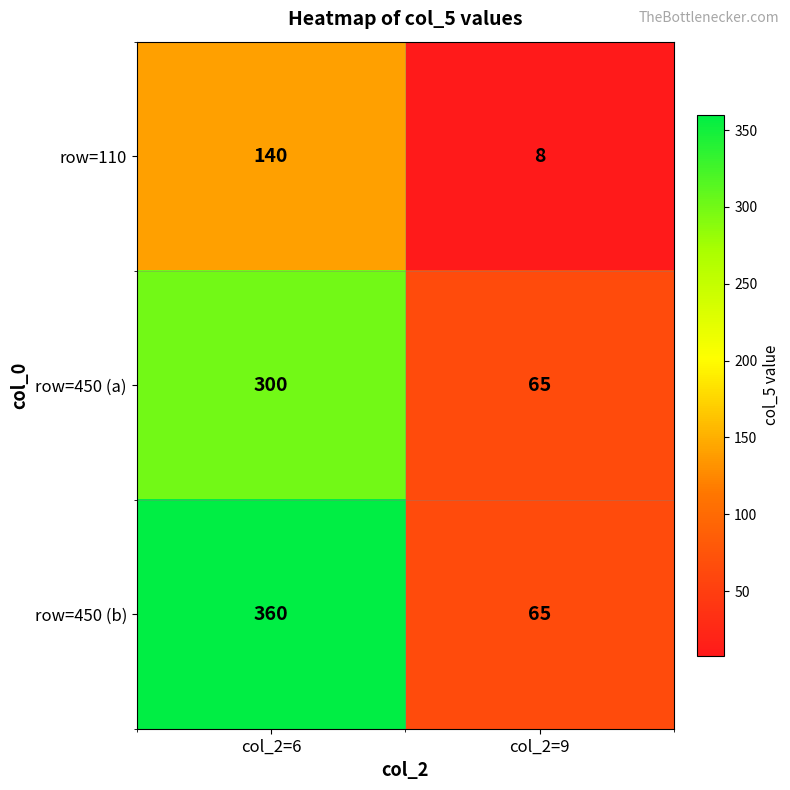

True or false: row=450 (b) has a value of 360 at col_2=6.

True